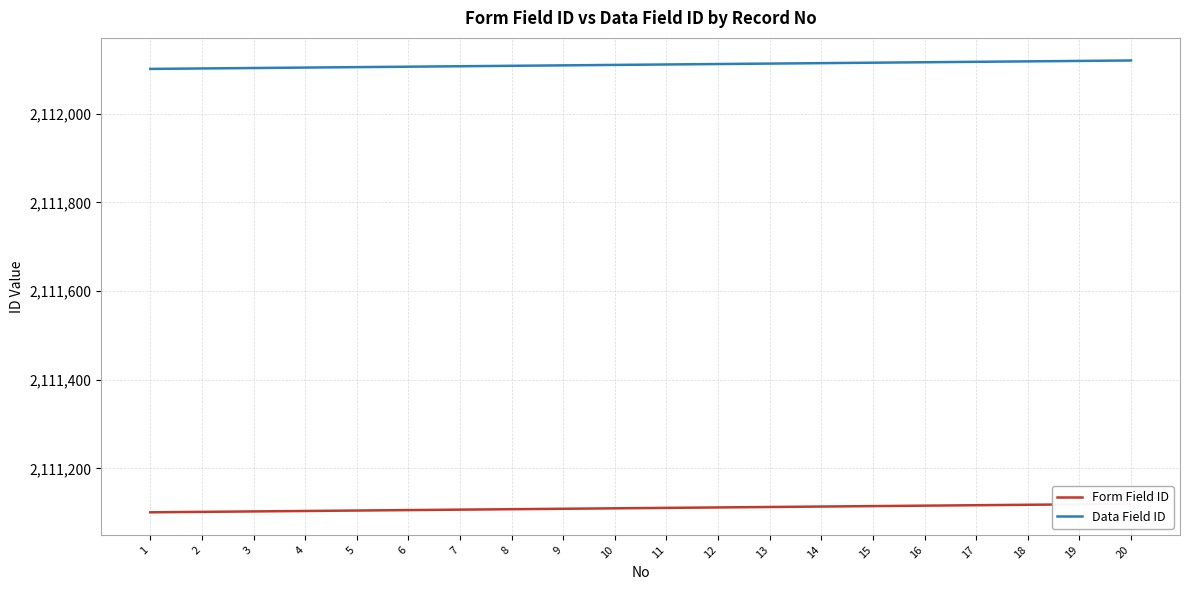

What is the total value across all series at 2?

4223204